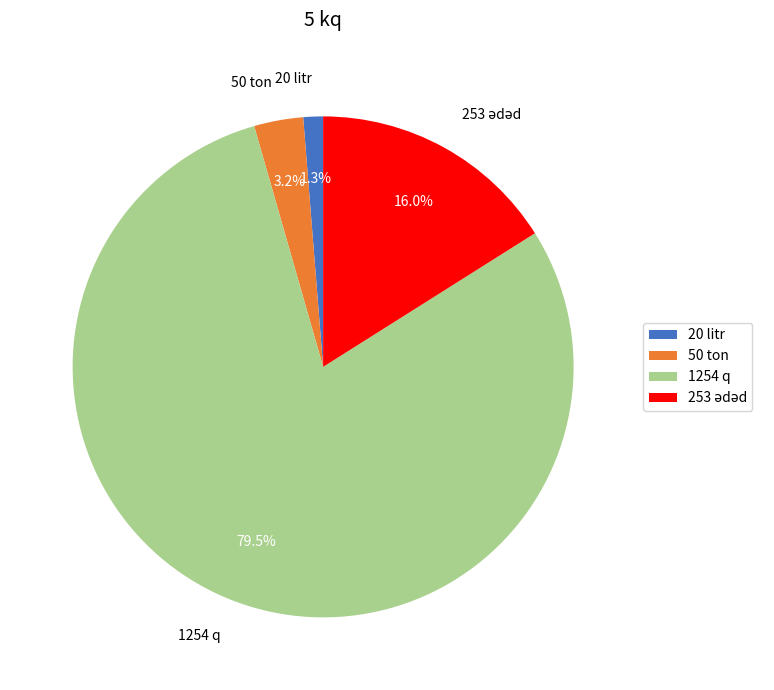

To the nearest percent, what percentage of the pie is 50 ton?

3%